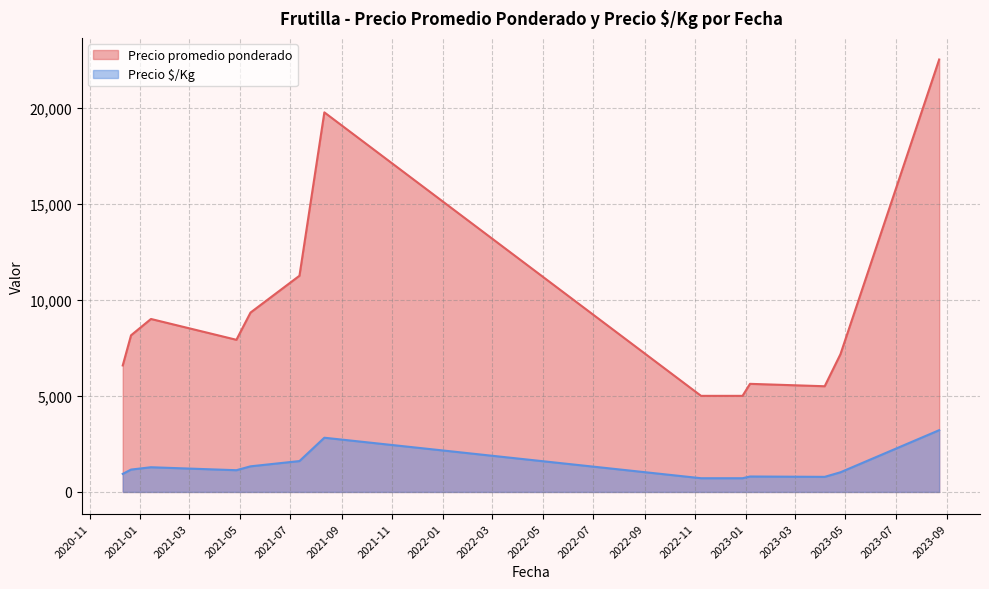

What is the difference between the maximum and minimum values in the Precio promedio ponderado series?

17500.0